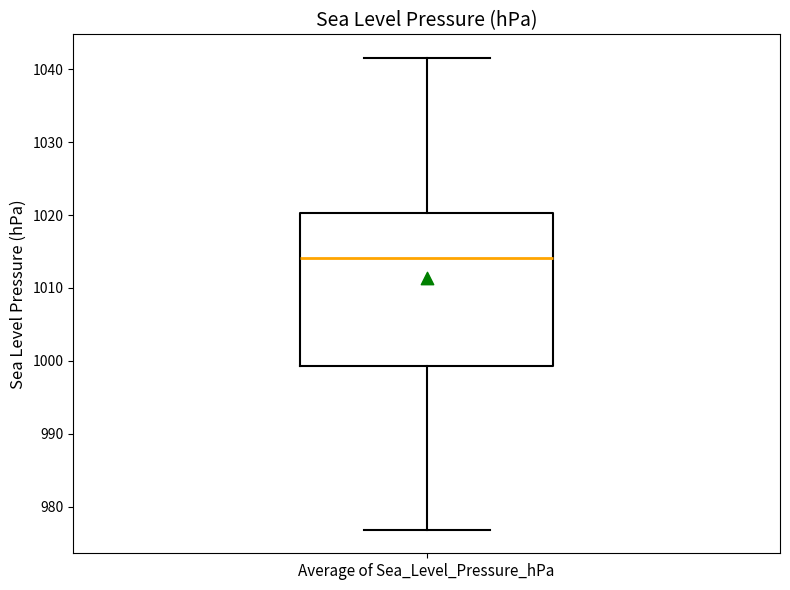

Where does the lower whisker of the box for Average of Sea_Level_Pressure_hPa end on the y-axis? The values are not printed on the chart, so give them approximately, as read against the axis.

977